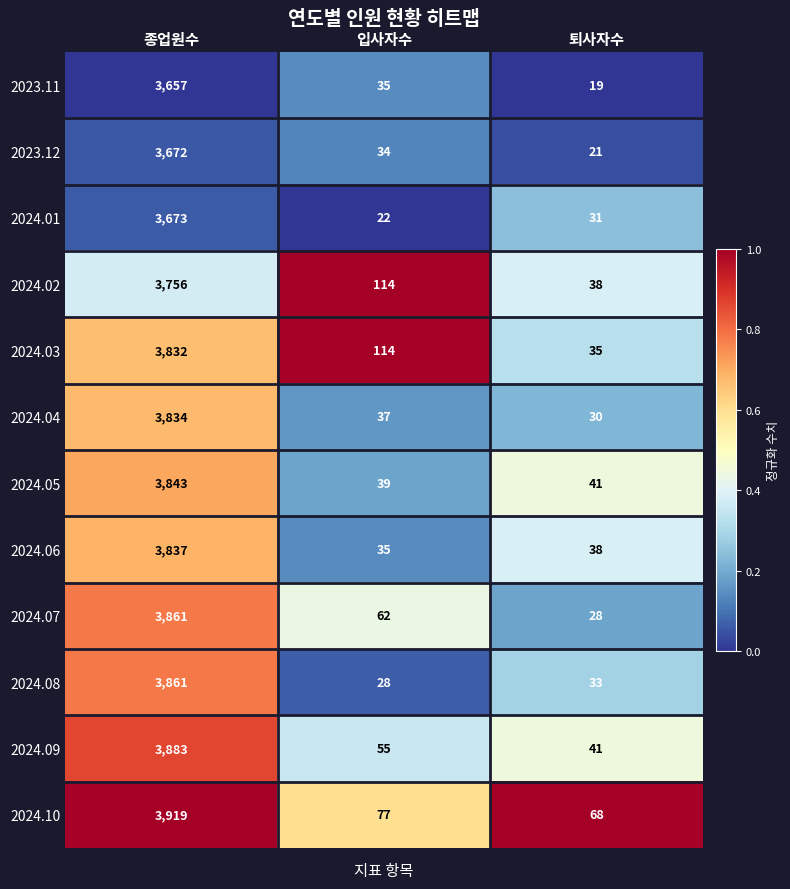

Is the value of 2024.06 at 입사자수 greater than the value of 2024.01 at 종업원수?

No